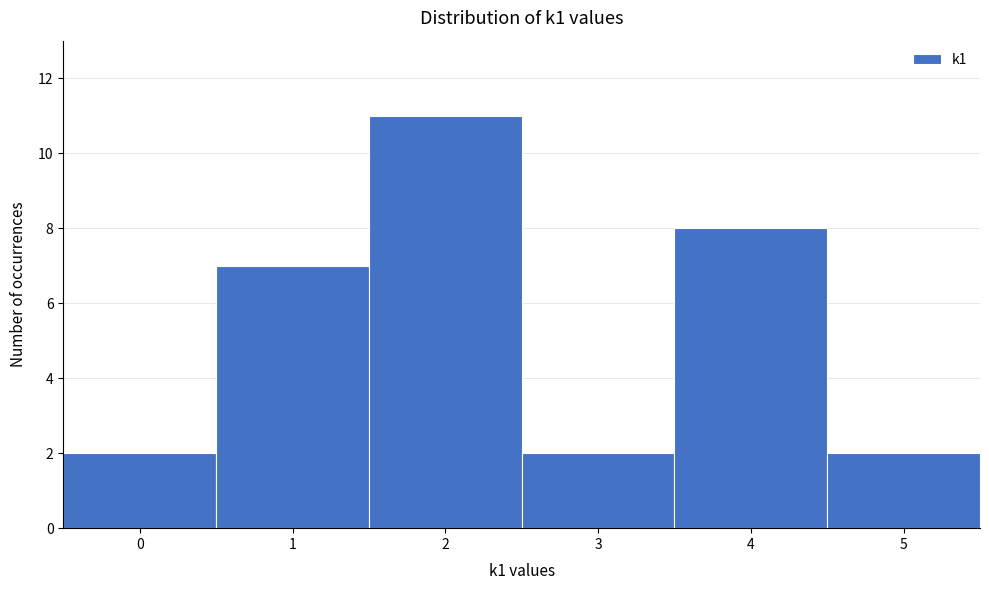

How tall is the bar that spans 3.5 to 4.5 on the x-axis? The values are not printed on the chart, so give them approximately, as read against the axis.

8